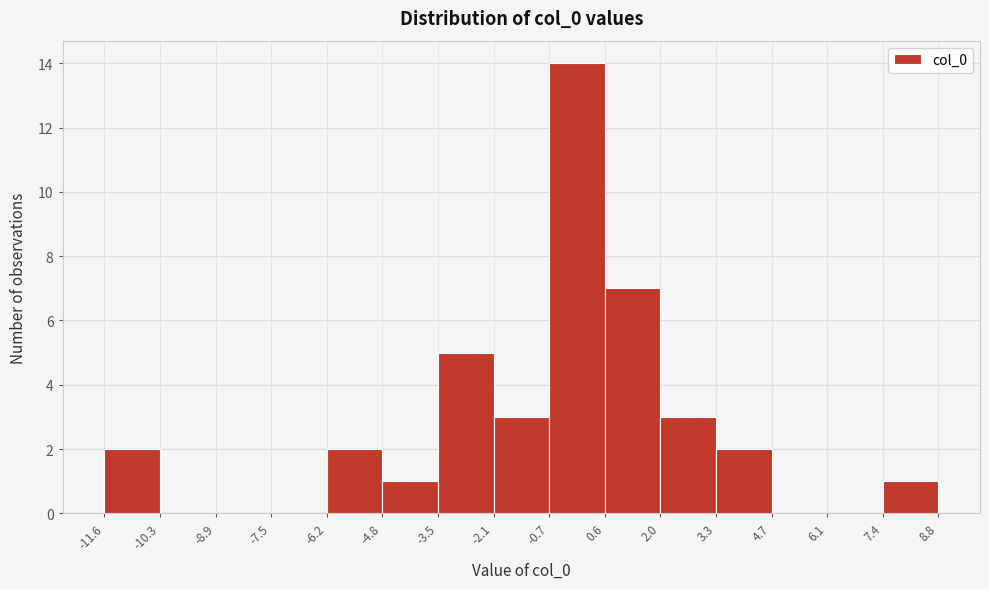

Reading left to right, transcribe this chart: for each bar, give the range it covers on the x-axis and its height. The values are not printed on the chart, so give them approximately, as read against the axis.

-11.6 to -10.3: 2
-10.3 to -8.9: 0
-8.9 to -7.5: 0
-7.5 to -6.2: 0
-6.2 to -4.8: 2
-4.8 to -3.5: 1
-3.5 to -2.1: 5
-2.1 to -0.7: 3
-0.7 to 0.6: 14
0.6 to 2.0: 7
2.0 to 3.3: 3
3.3 to 4.7: 2
4.7 to 6.1: 0
6.1 to 7.4: 0
7.4 to 8.8: 1